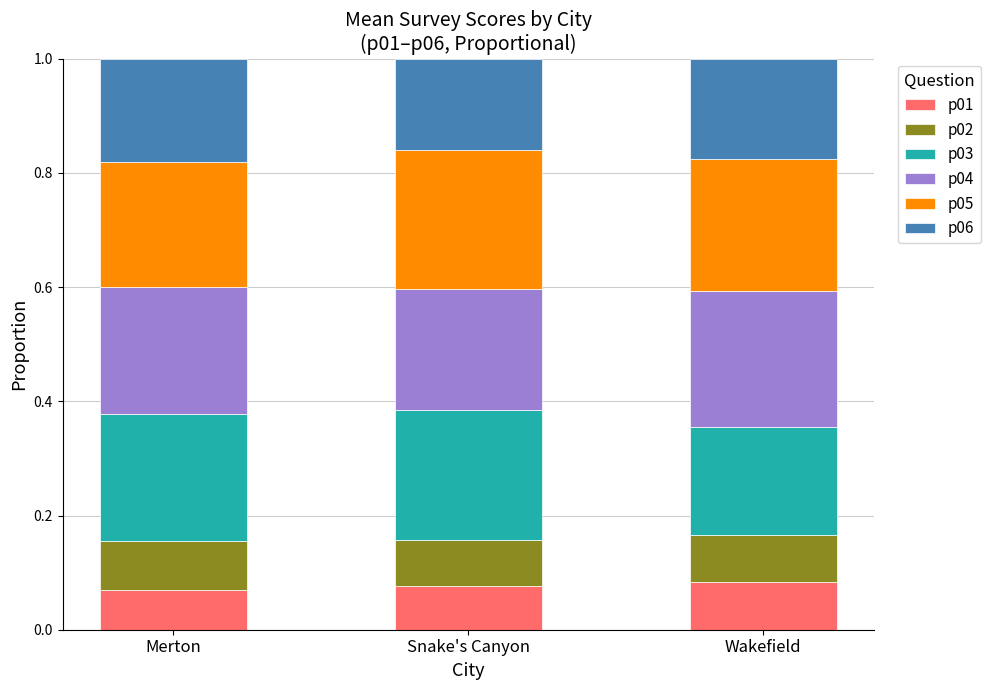

How many p01 values are between 0 and 1?

3